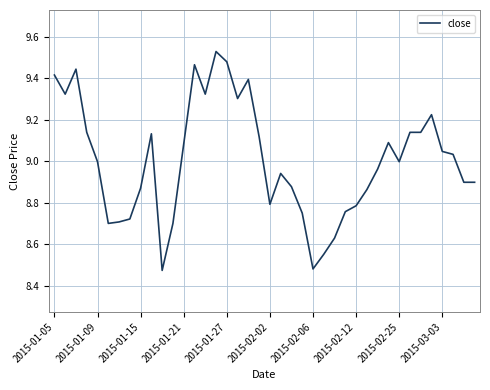

What is the difference between the maximum and minimum values?

1.1